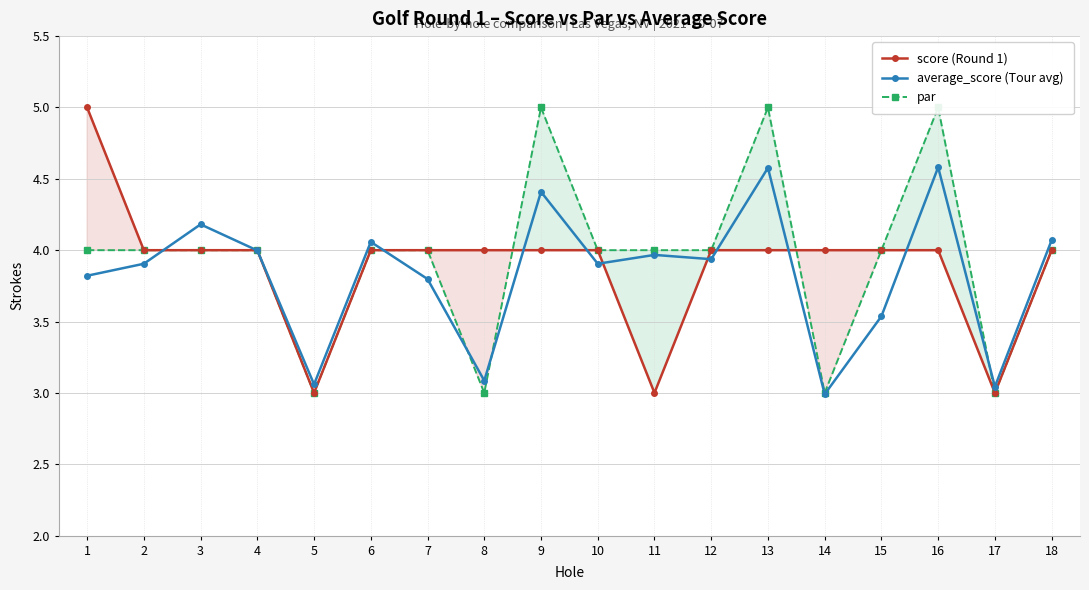

What is the total value across all series at 16?

13.6